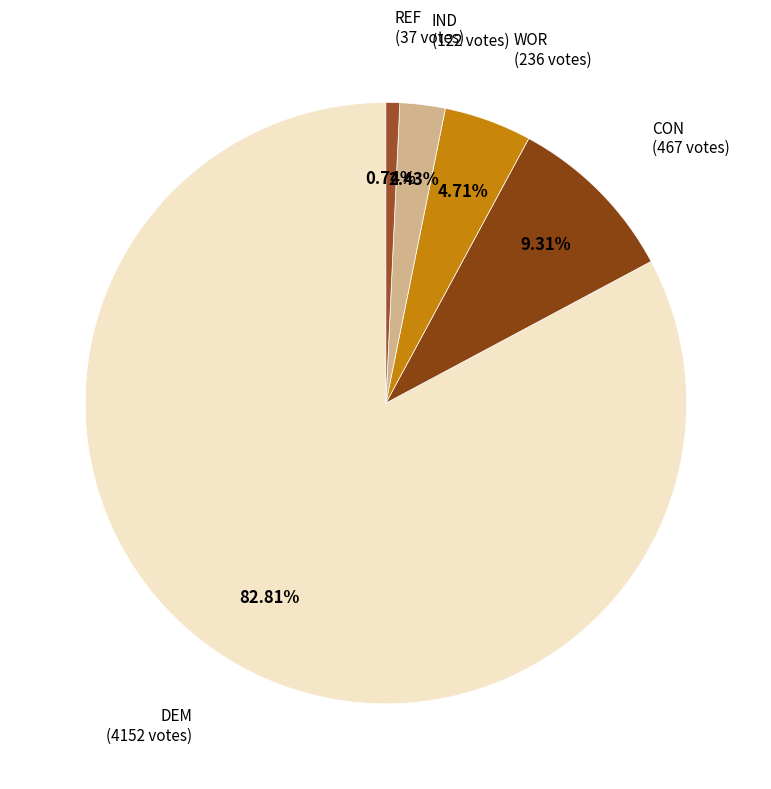

Is there any slice that represents more than half of the pie?

Yes